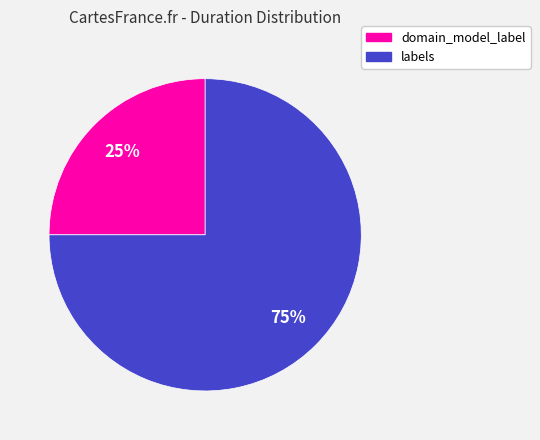

How many segments does this pie chart have?

2